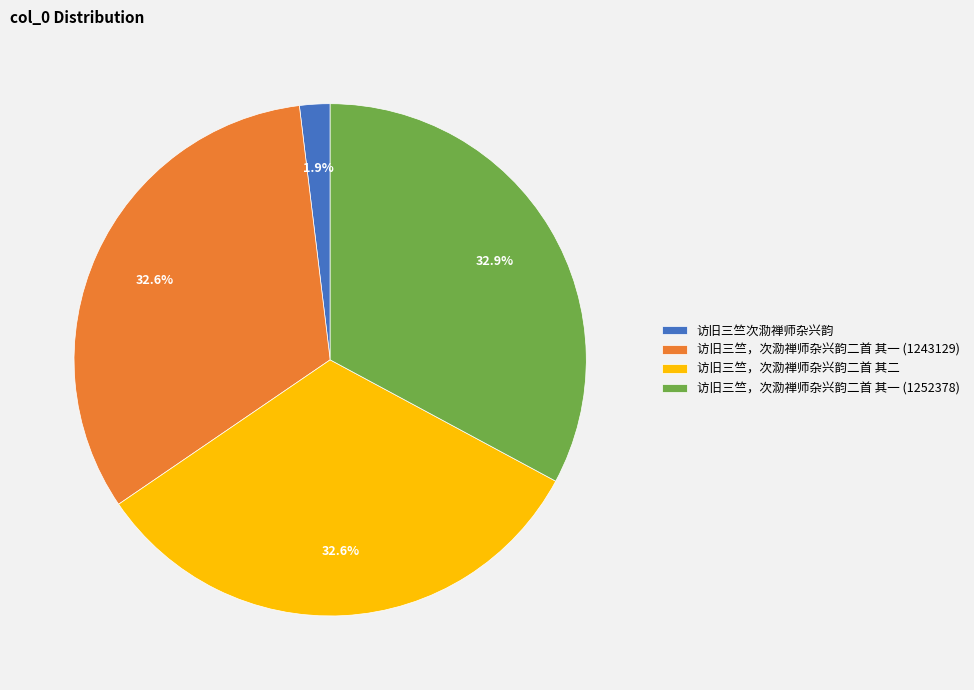

Does 访旧三竺，次泐禅师杂兴韵二首 其一 (1243129) represent more than half of the total?

No